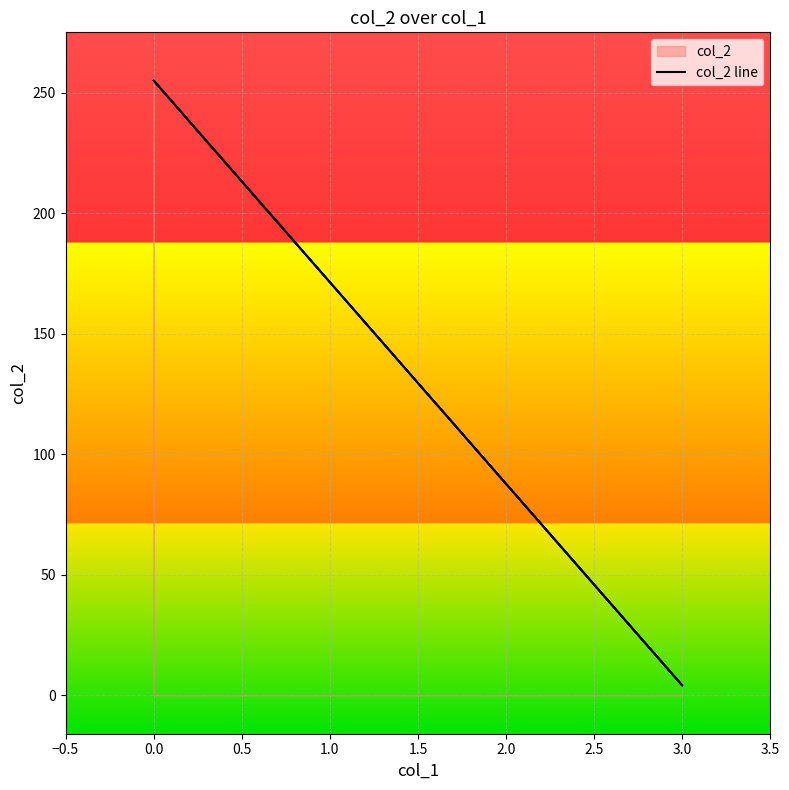

What position from the left is 1.5?

5